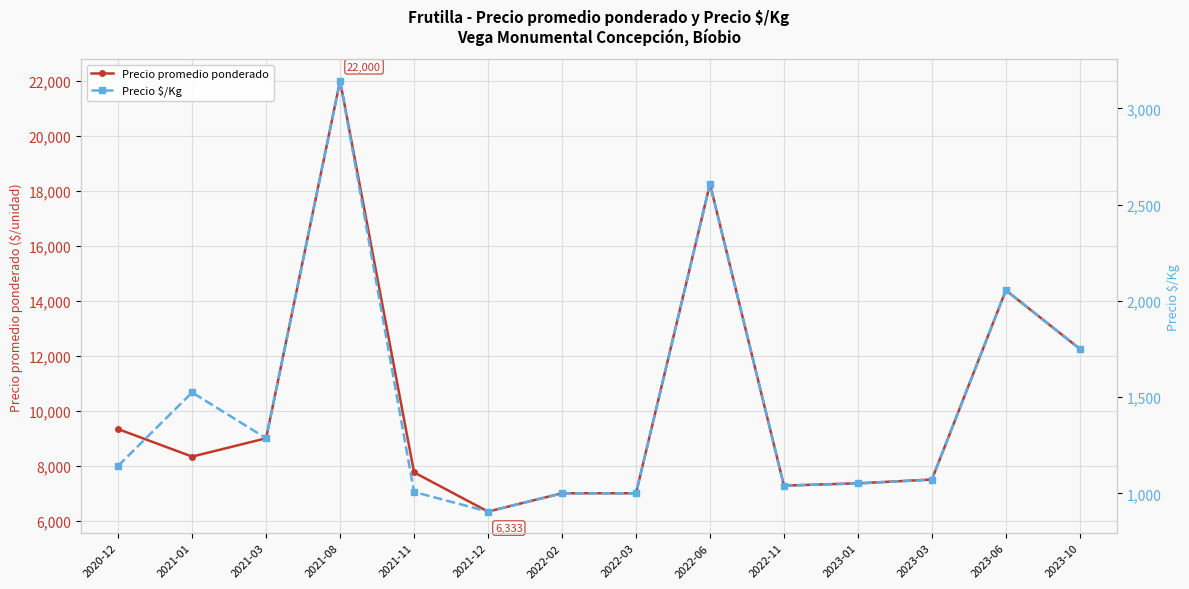

Does the chart display data point markers on the line(s)?

Yes